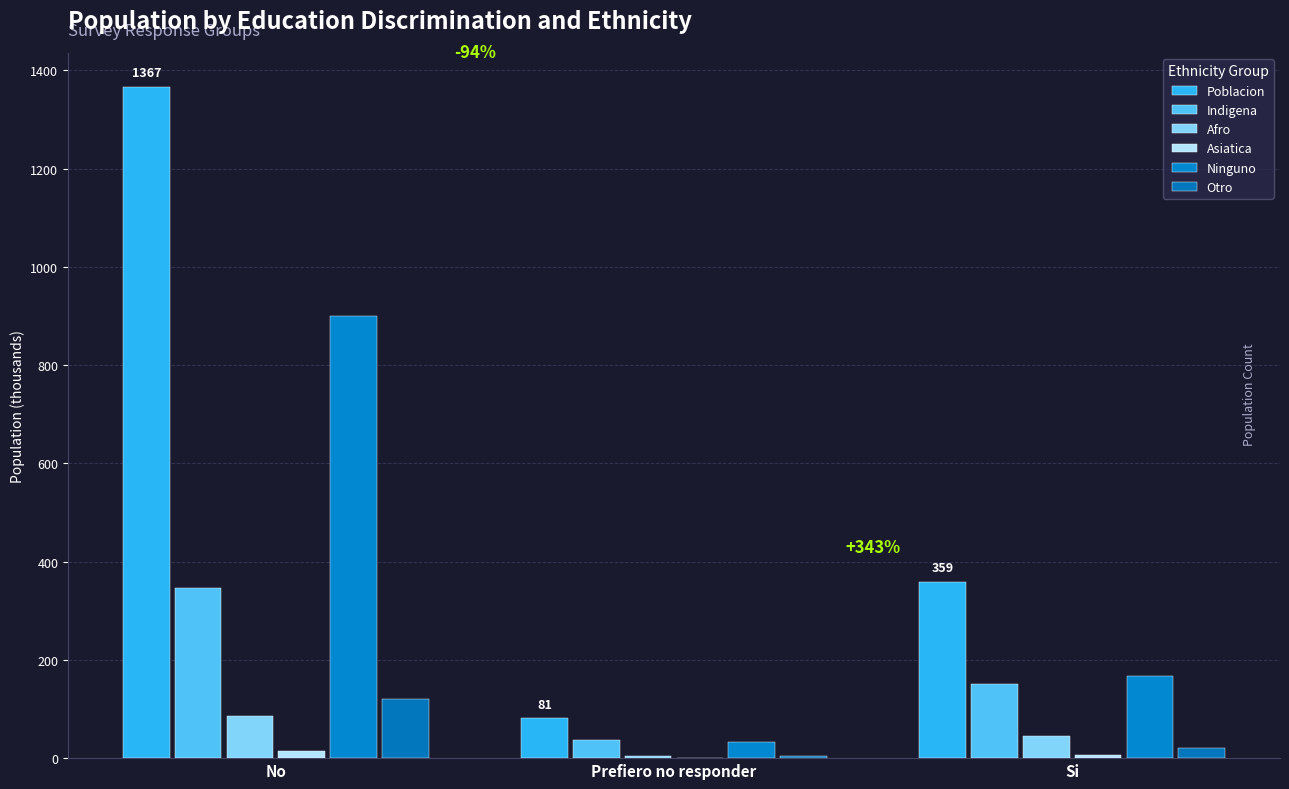

Count the number of categories in the chart.

3